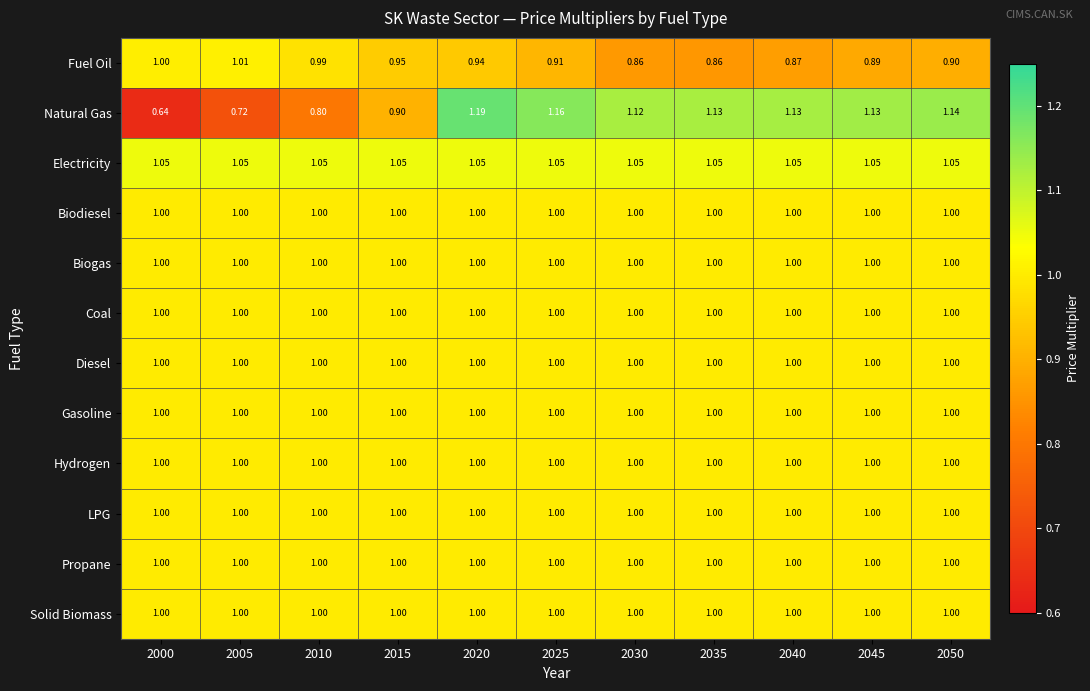

Which series has the largest range (max minus min)?

Natural Gas